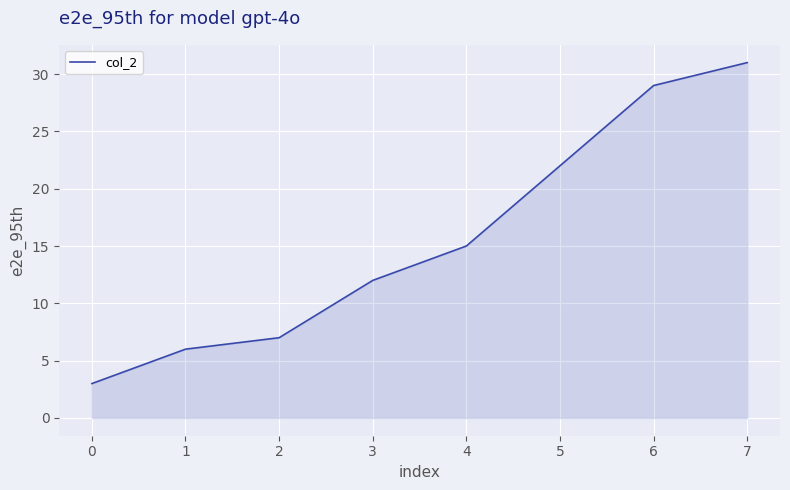

The value at 6 is 51. True or false?

False